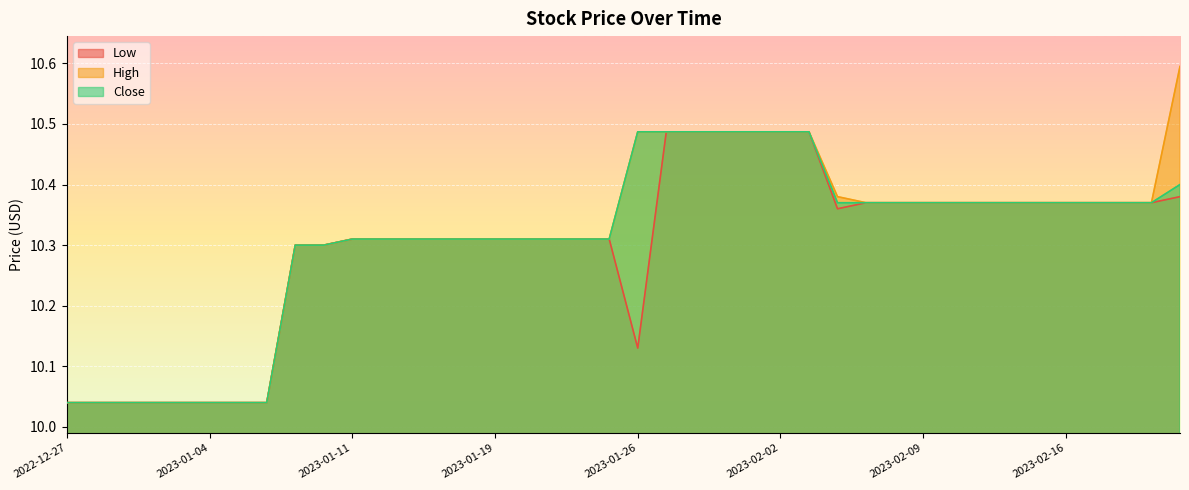

Is the value of Low at 2023-02-13 greater than the value of High at 2023-02-06?

No